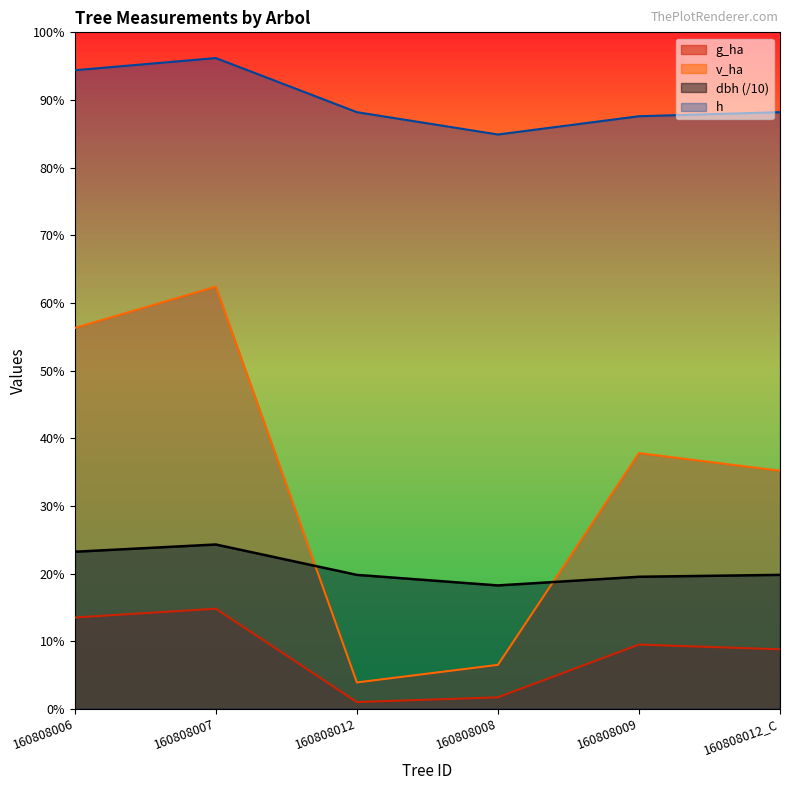

Where is v_ha nearest to the value 3?

160808012_C